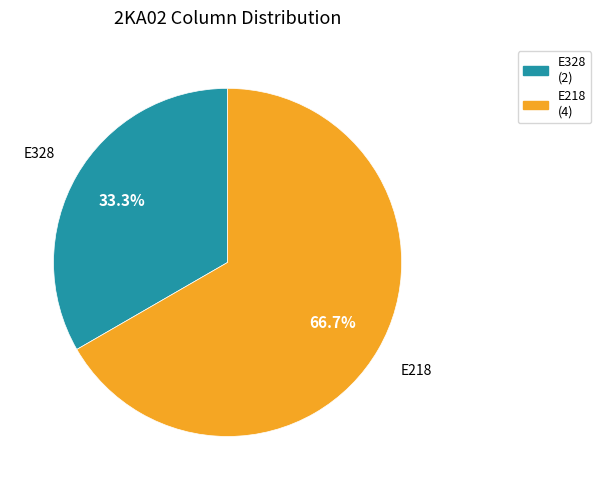

Which category has the biggest portion of the pie?

E218